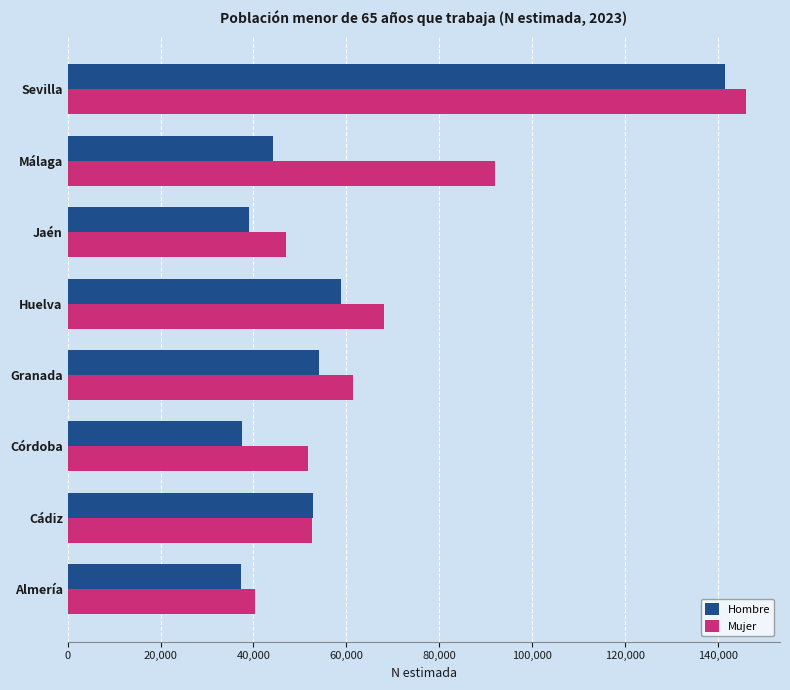

The value of Mujer at Sevilla is 146061. True or false?

True